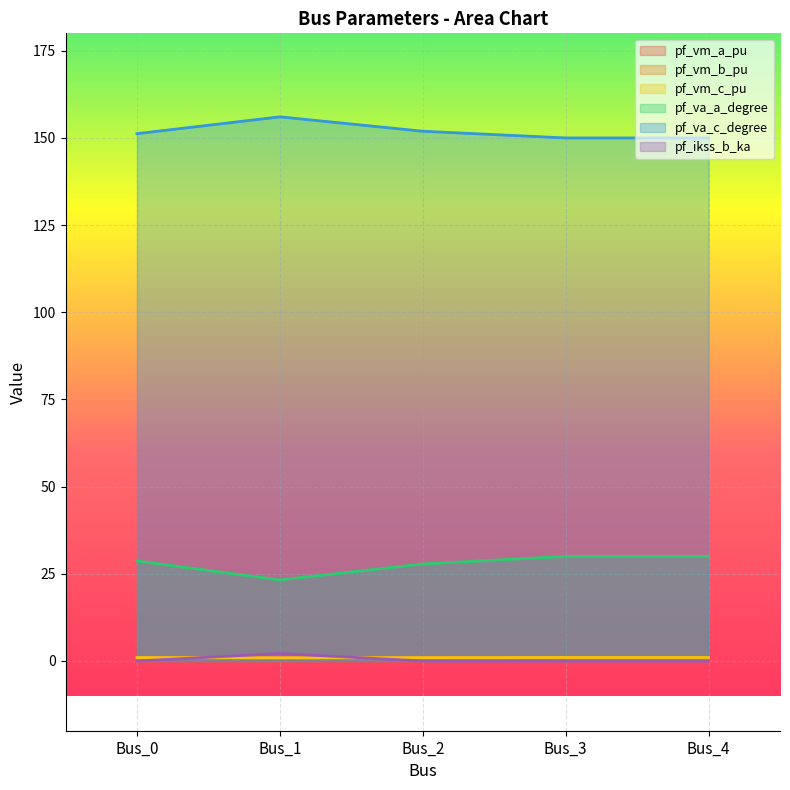

What is the difference between the maximum and second lowest values in the pf_va_c_degree series?

6.1